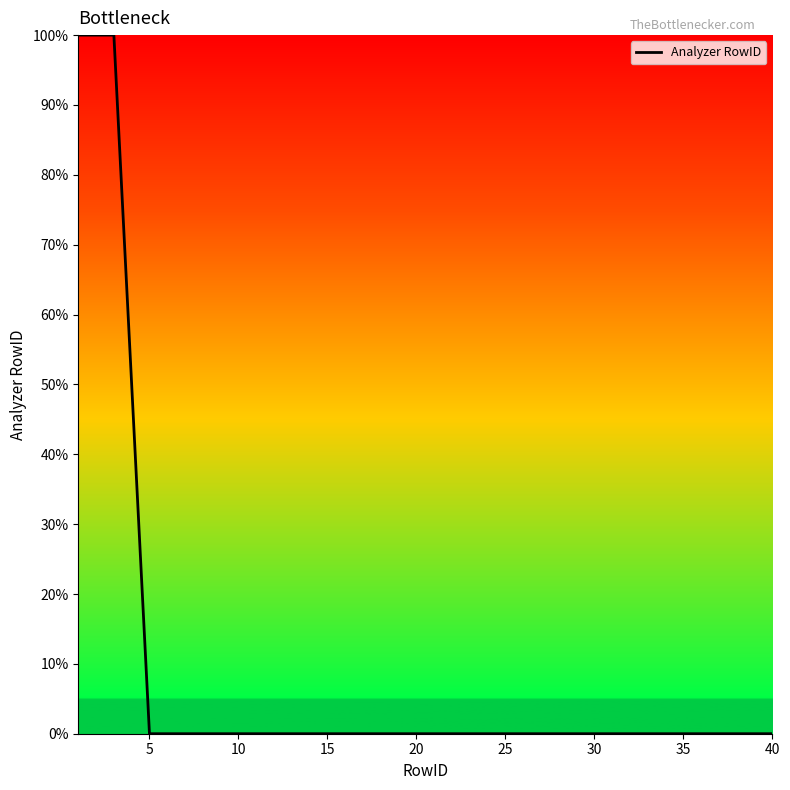

What is the difference between the maximum and minimum values?

100